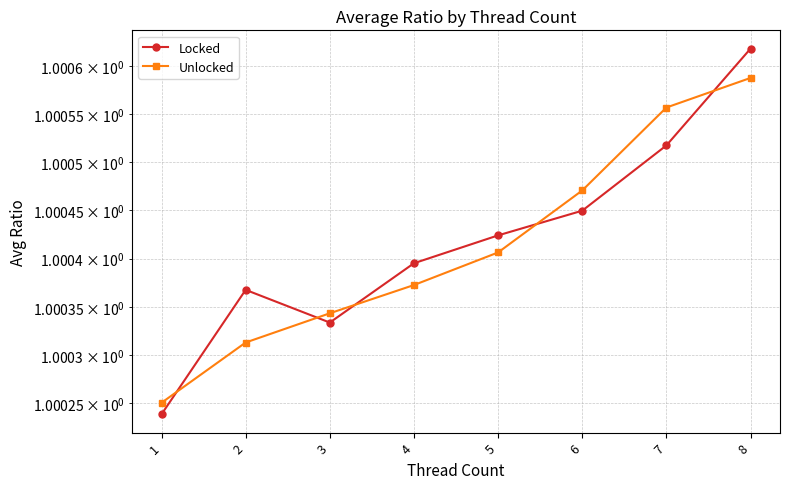

Reading left to right, what are all the values shown in this chart?

Locked: 1=1.0	2=1.0	3=1.0	4=1.0	5=1.0	6=1.0	7=1.0	8=1.0
Unlocked: 1=1.0	2=1.0	3=1.0	4=1.0	5=1.0	6=1.0	7=1.0	8=1.0